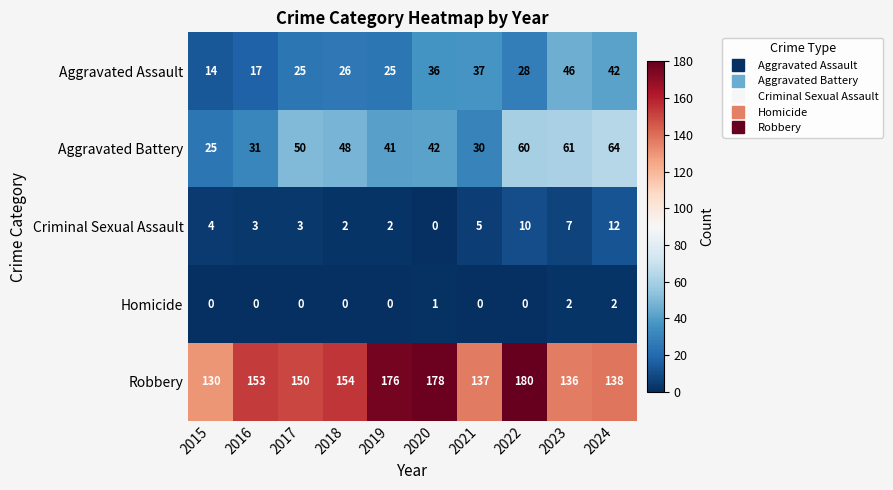

Which series has the widest spread of values?

Robbery